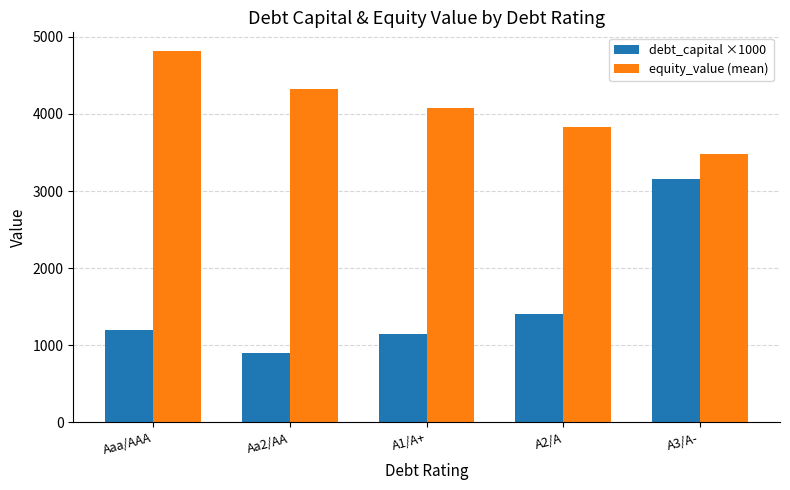

The equity_value (mean) series shows 3483.8 at A3/A-. True or false?

True